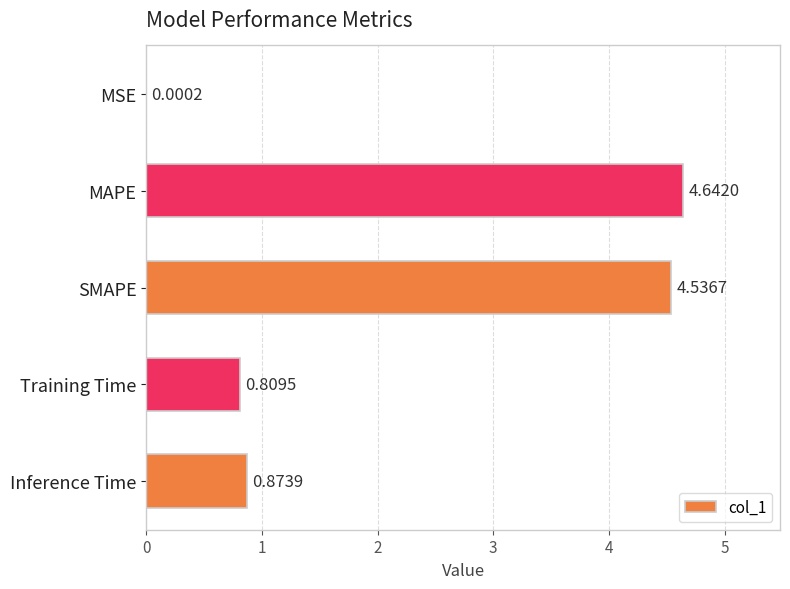

At which label is the value closest to 2?

Inference Time